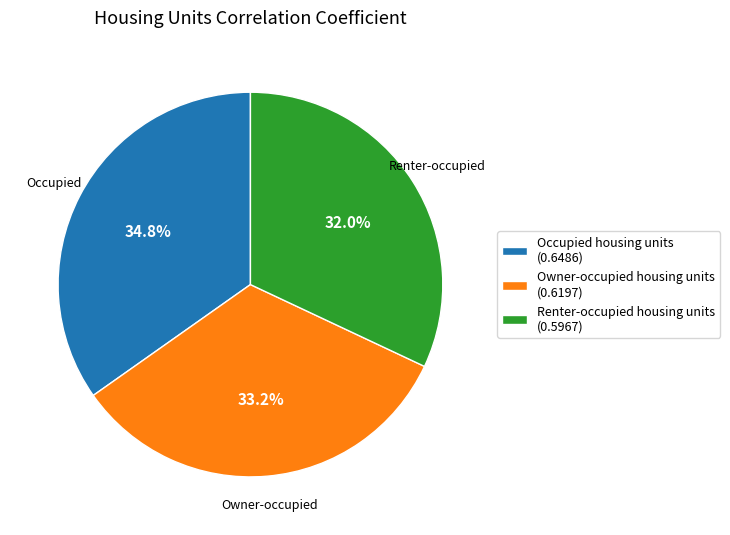

Combined, what portion of the pie is Renter-occupied housing units and Occupied housing units?

66.8%